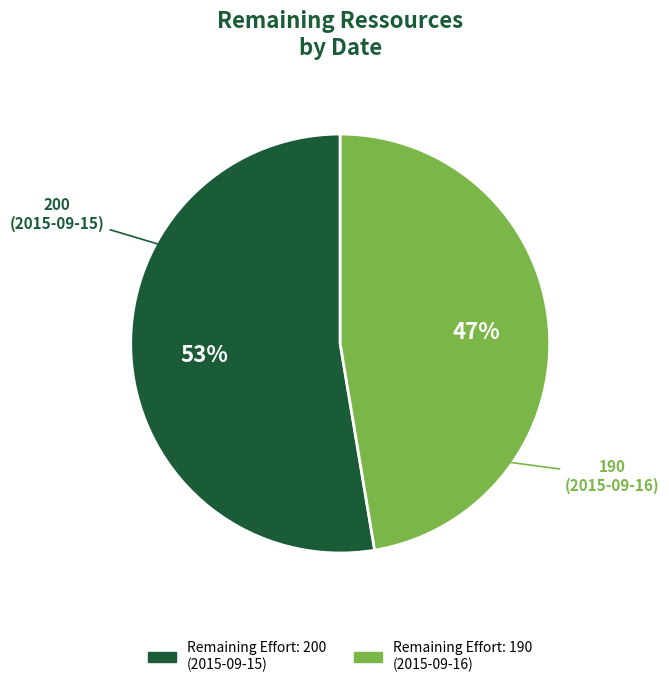

Which category has the biggest portion of the pie?

Remaining Effort: 200 (2015-09-15)